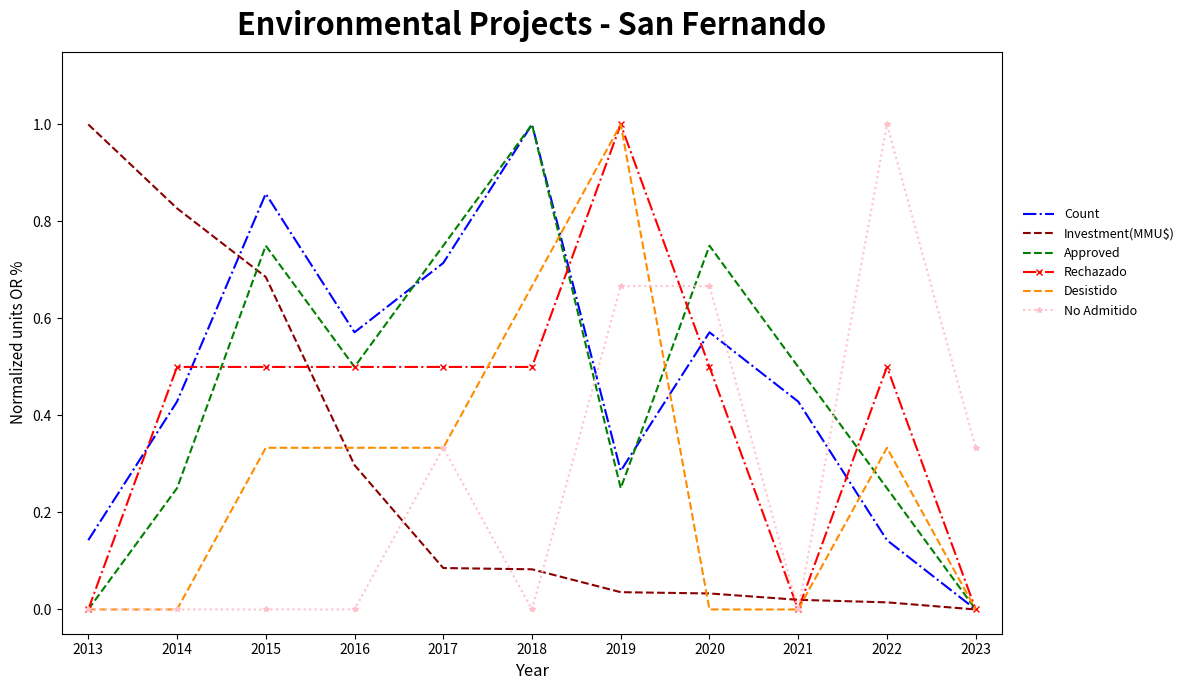

Which category has the lowest value in the Investment(MMU$) series?

2023